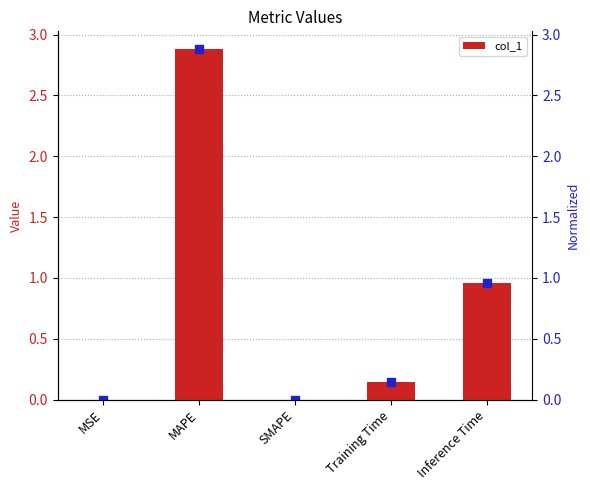

What is the change in value from Training Time to Inference Time?

+0.8